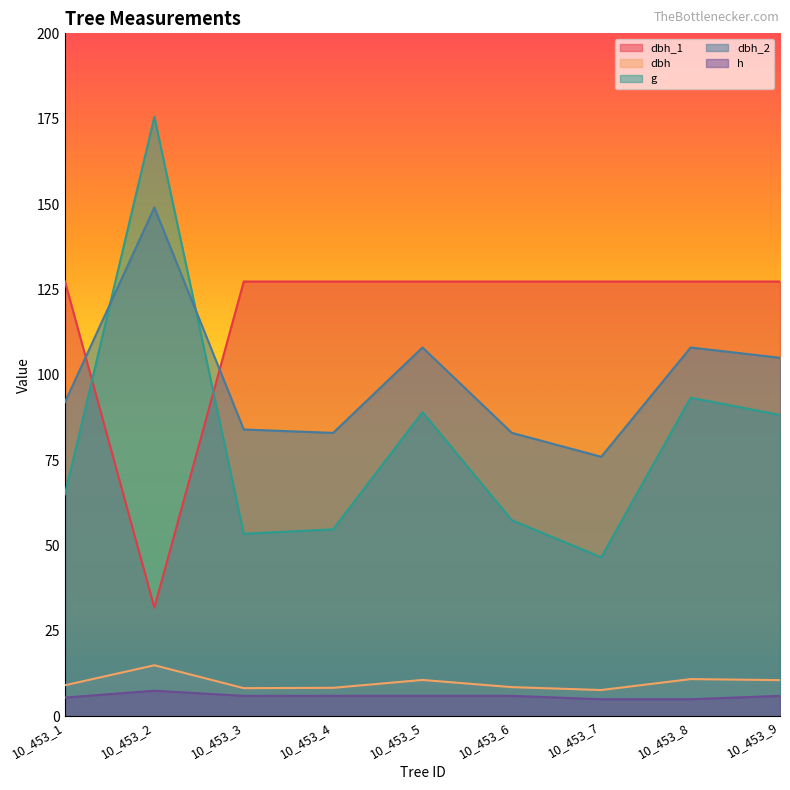

Between 10_453_1 and 10_453_2, which series saw the biggest shift?

g